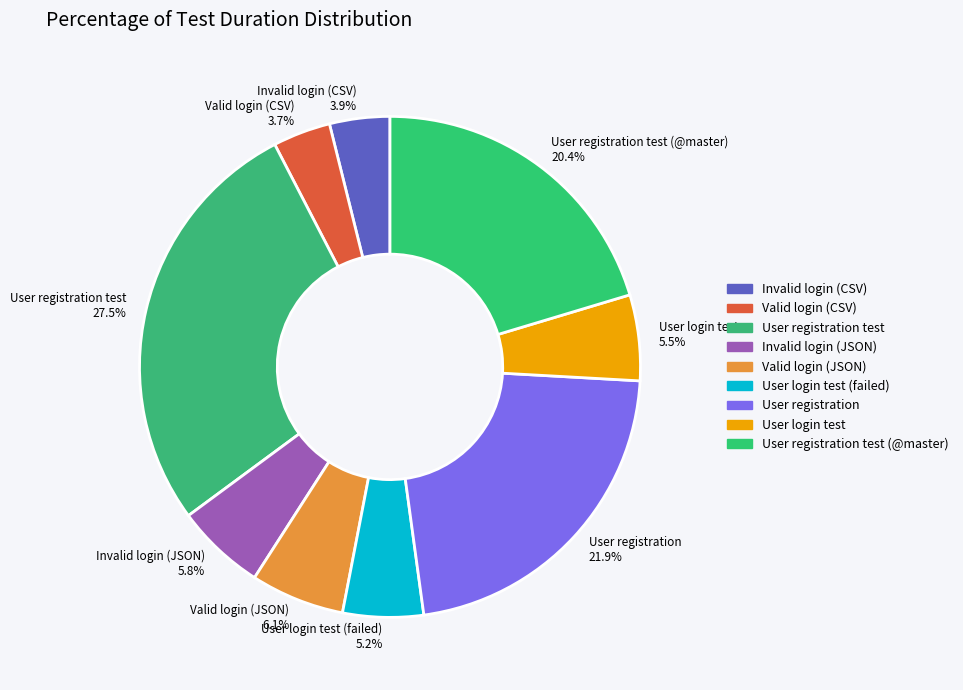

Combined, do Valid login (CSV) and Invalid login (CSV) account for over 50%?

No